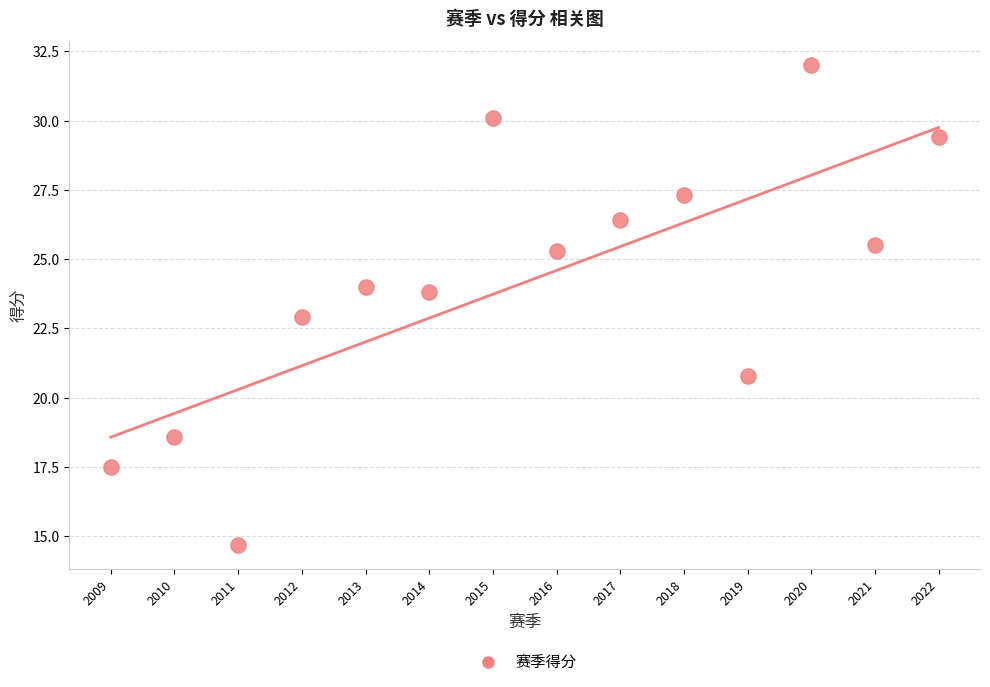

What is the range of Y values (max minus min)?

17.3